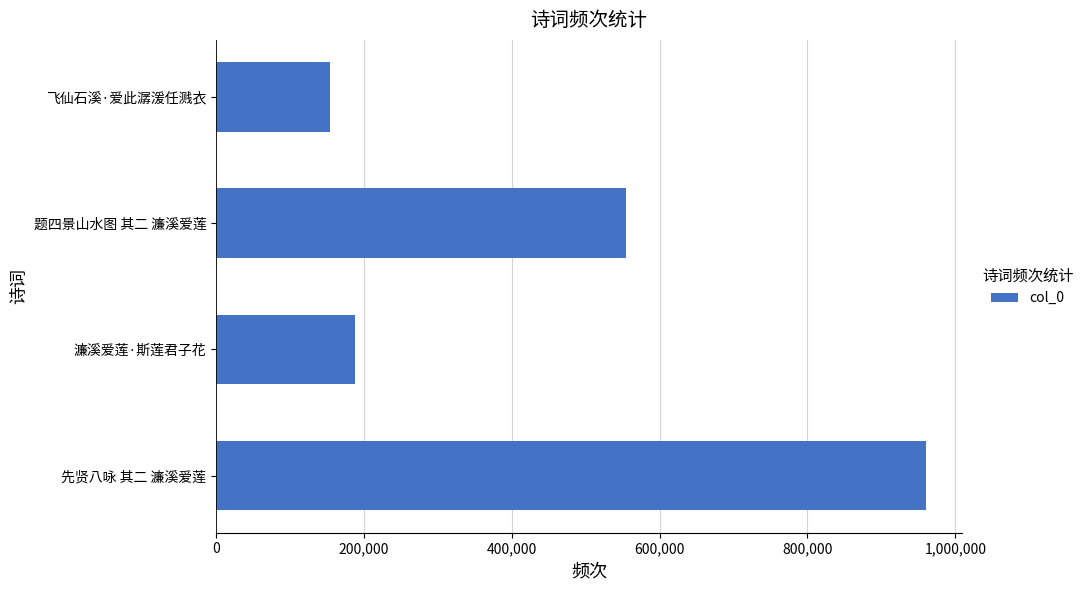

Reading bottom to top, extract all data points from this chart.

先贤八咏 其二 濂溪爱莲=960940	濂溪爱莲·斯莲君子花=187349	题四景山水图 其二 濂溪爱莲=554921	飞仙石溪·爱此潺湲任溅衣=154407